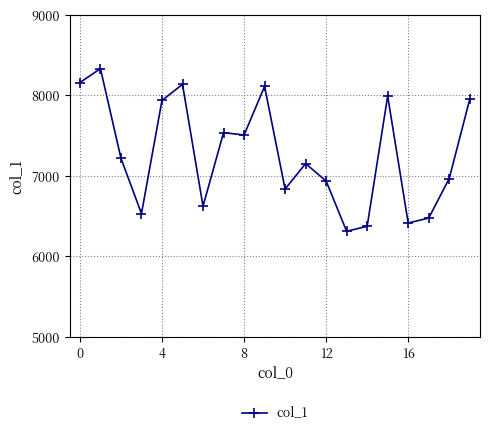

Count the number of data series in this chart.

1